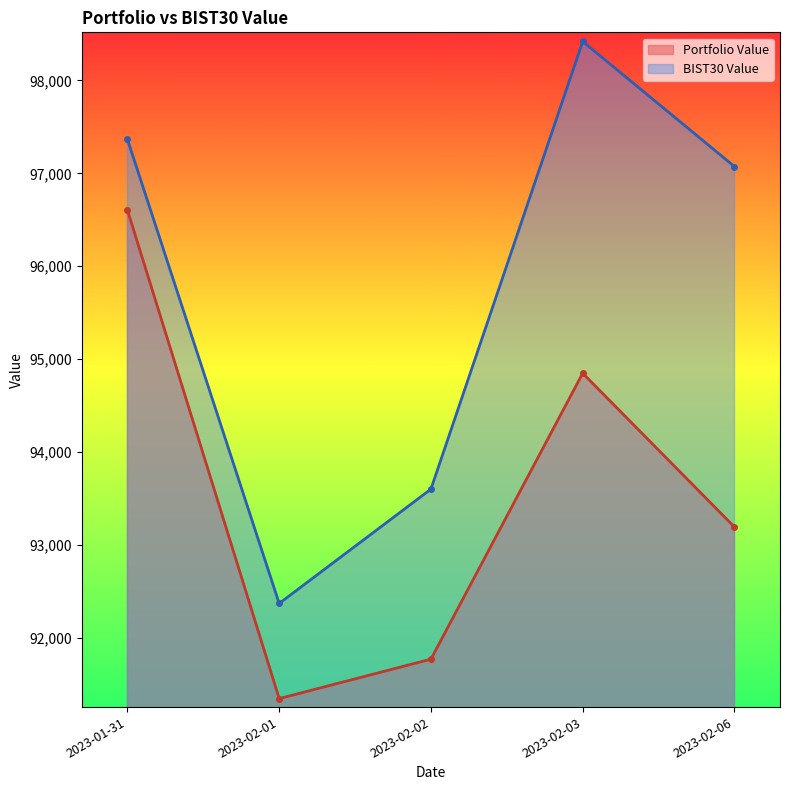

Rank the categories by BIST30 Value value from highest to lowest.

2023-02-03, 2023-01-31, 2023-02-06, 2023-02-02, 2023-02-01